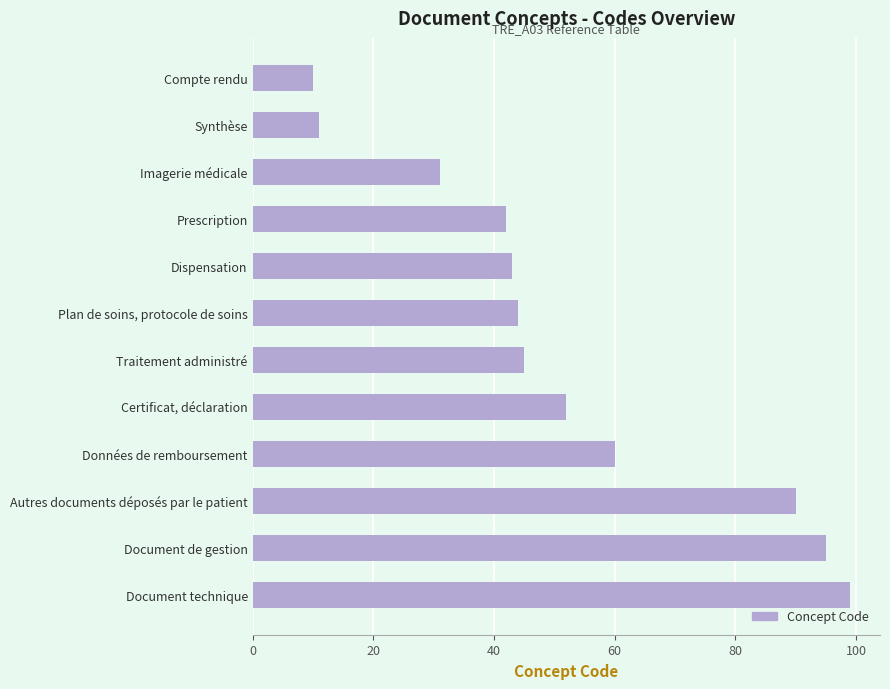

What is the approximate value at Document de gestion?

95